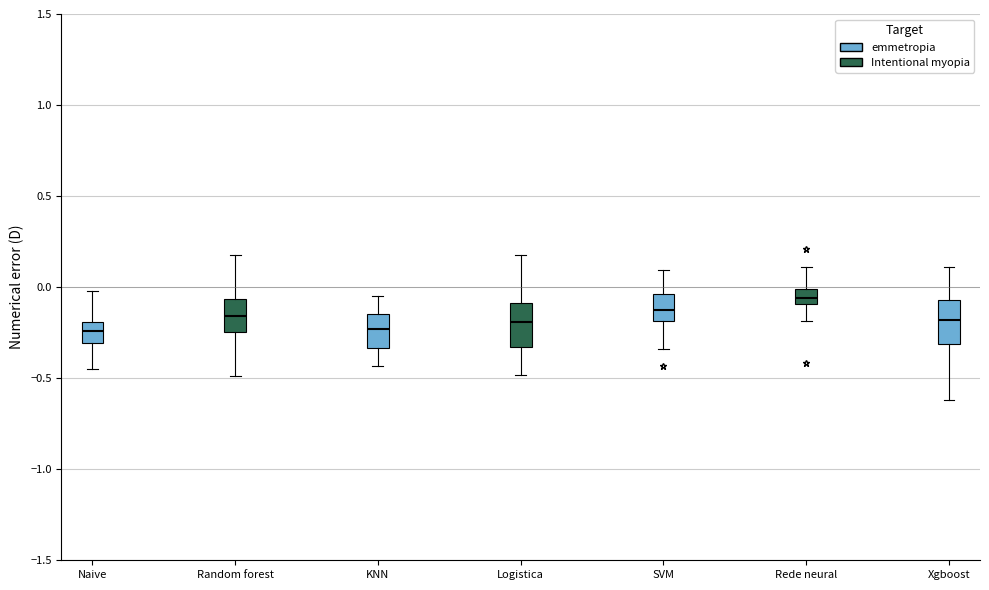

Reading left to right, transcribe this box plot: for each box, give where its median line is, the range the box spans, and where its two whiskers end, as read against the y-axis. The values are not printed on the chart, so give them approximately, as read against the axis.

Naive: median -0.25, box -0.30 to -0.20, whiskers -0.45 to 0.00
Random forest: median -0.15, box -0.25 to -0.05, whiskers -0.50 to 0.20
KNN: median -0.25, box -0.35 to -0.15, whiskers -0.45 to -0.05
Logistica: median -0.20, box -0.35 to -0.10, whiskers -0.50 to 0.20
SVM: median -0.15, box -0.20 to -0.05, whiskers -0.35 to 0.10
Rede neural: median -0.05, box -0.10 to 0.00, whiskers -0.20 to 0.10
Xgboost: median -0.20, box -0.30 to -0.05, whiskers -0.60 to 0.10